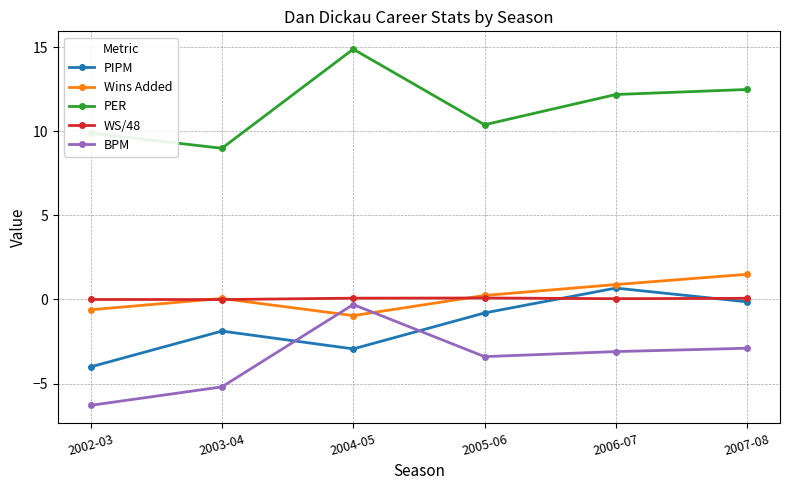

True or false: Wins Added has more than 1 points higher than both neighbors.

False